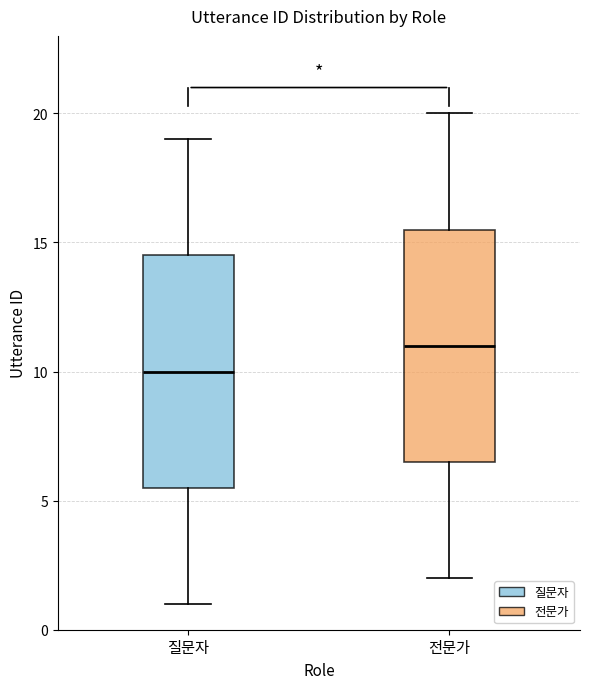

Which box has the lowest median line?

질문자